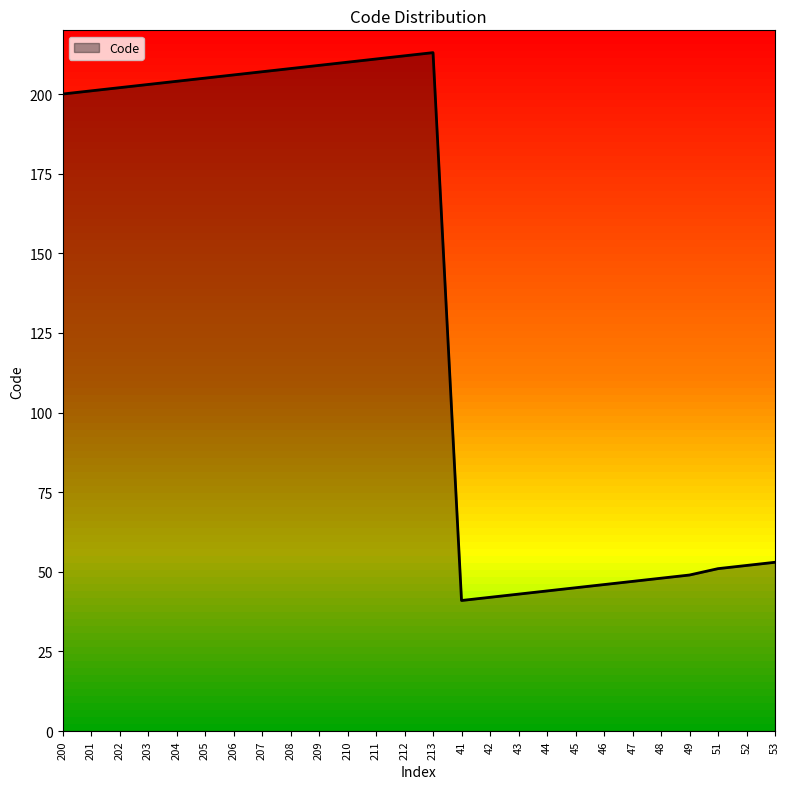

Read the value at 209, to the nearest 5.

210